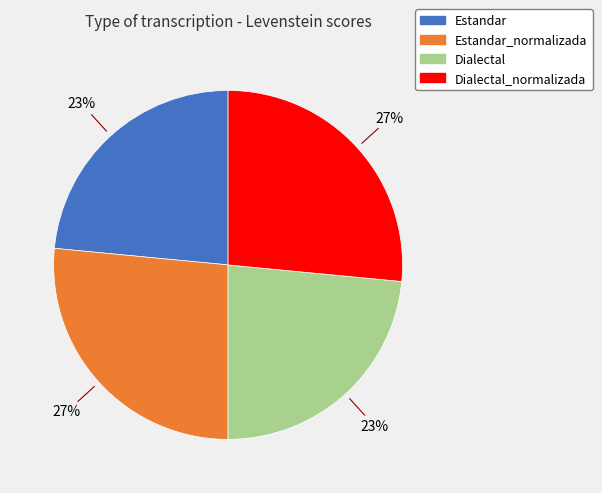

Does any single category account for the majority?

No